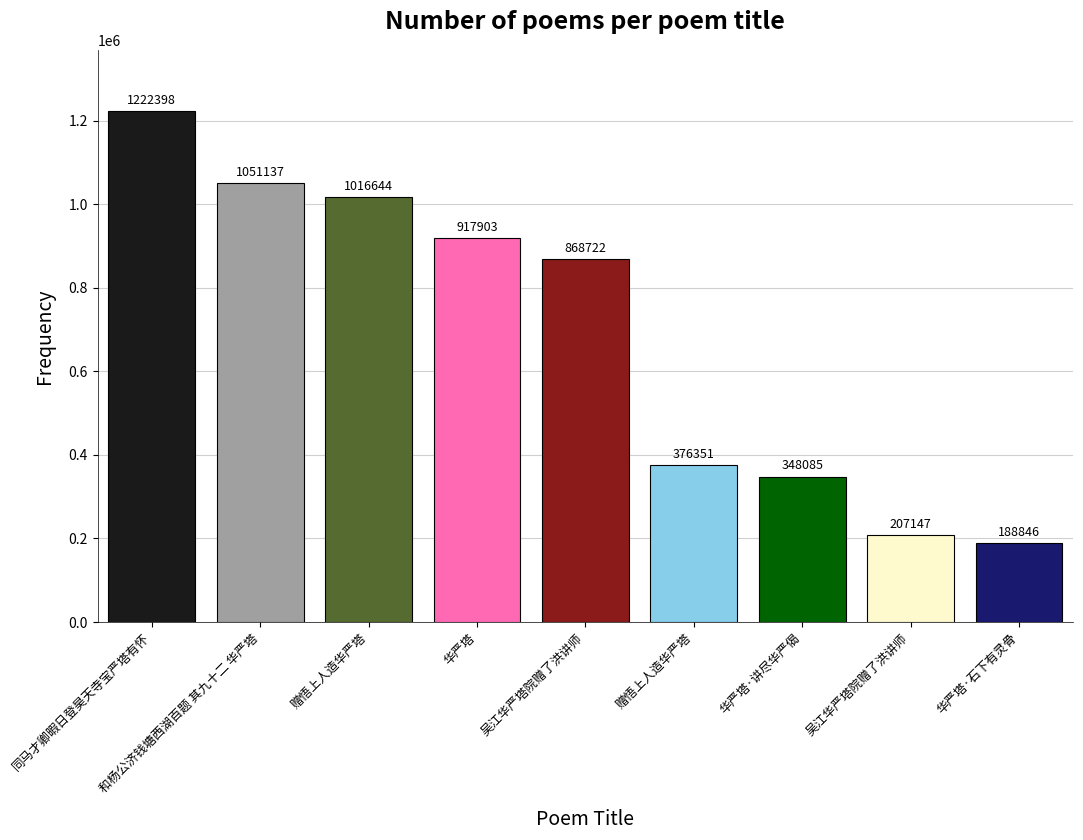

The value at 吴江华严塔院赠了洪讲师 is 207147. True or false?

True